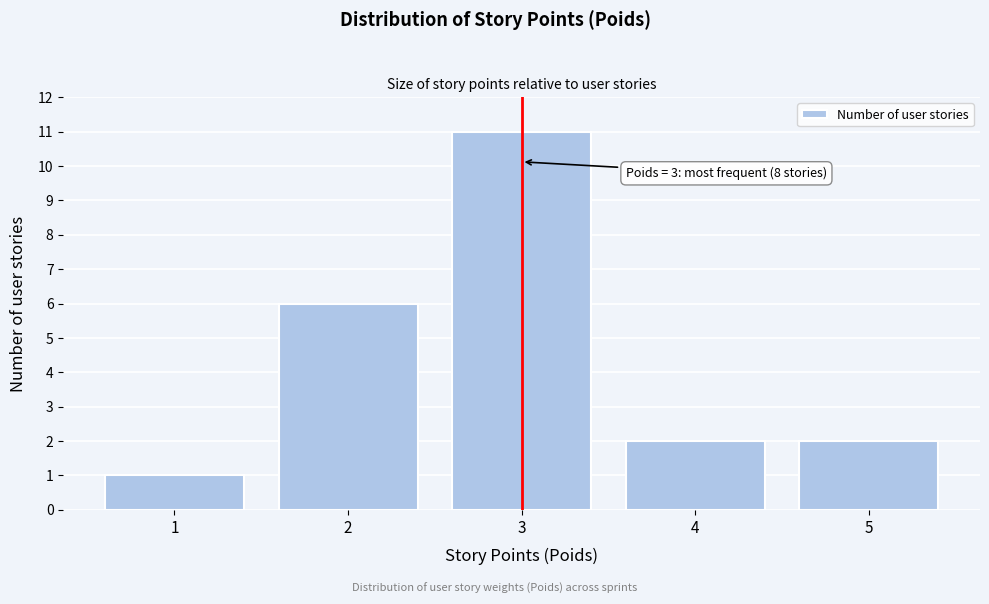

Which range on the x-axis has the tallest bar?

2.5 to 3.5